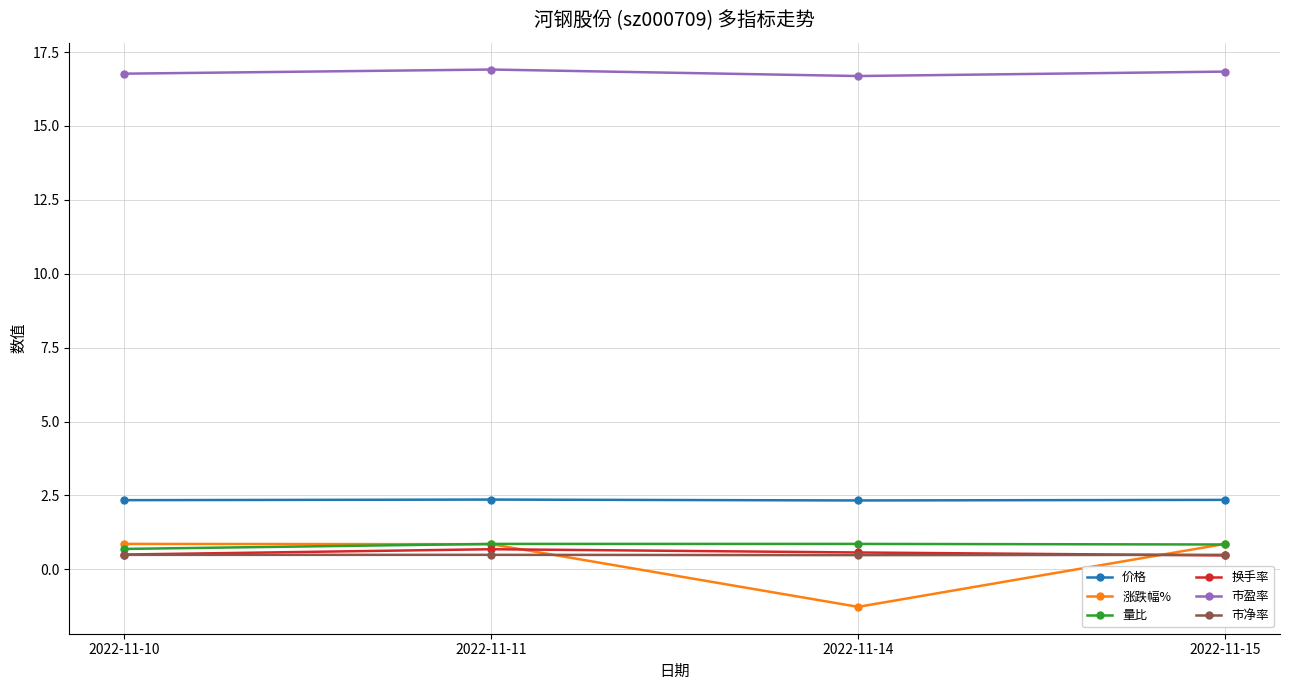

At how many categories does at least one series exceed 3?

4